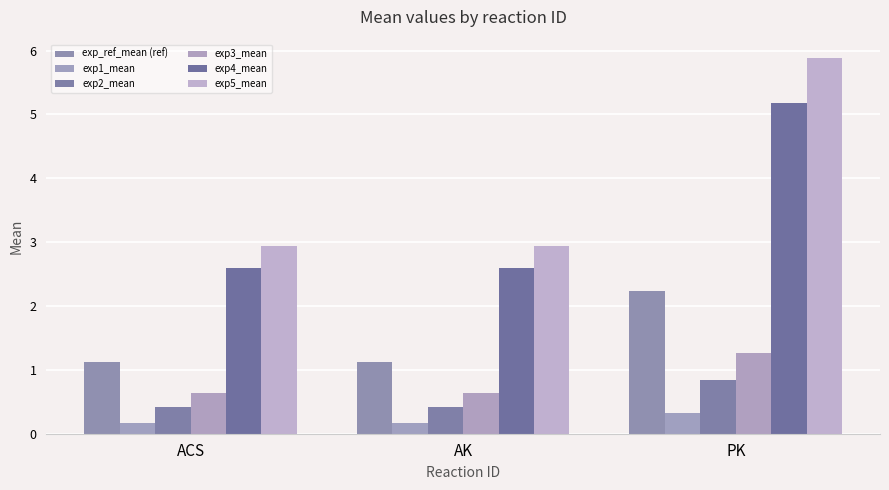

What is the sum of all exp2_mean values?

1.7